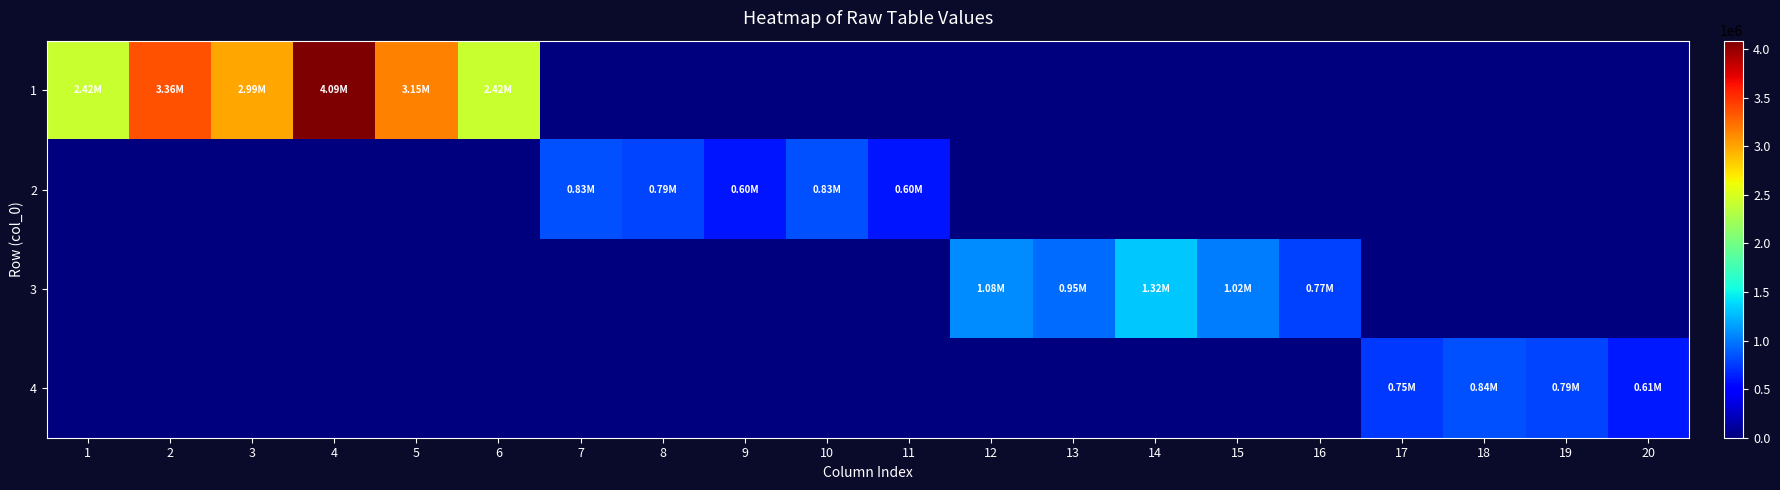

What is the greatest value displayed?

4085710.0